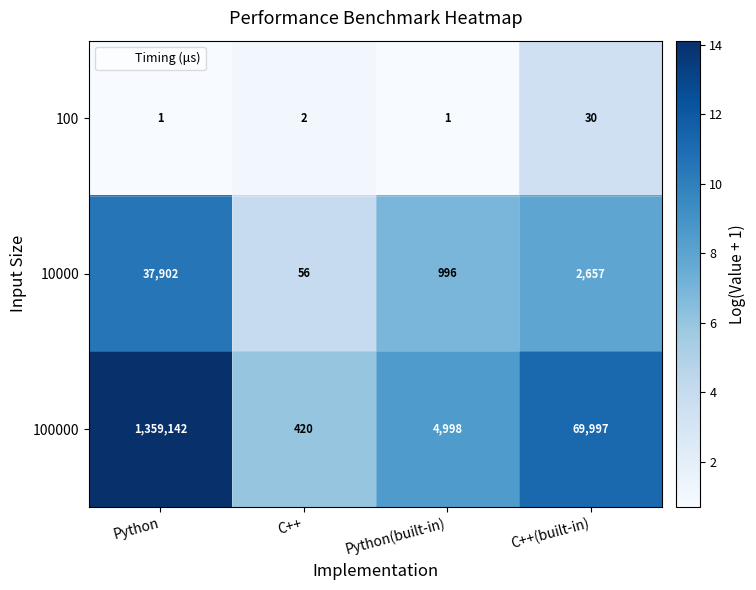

At which category is the sum across all series the highest?

Python